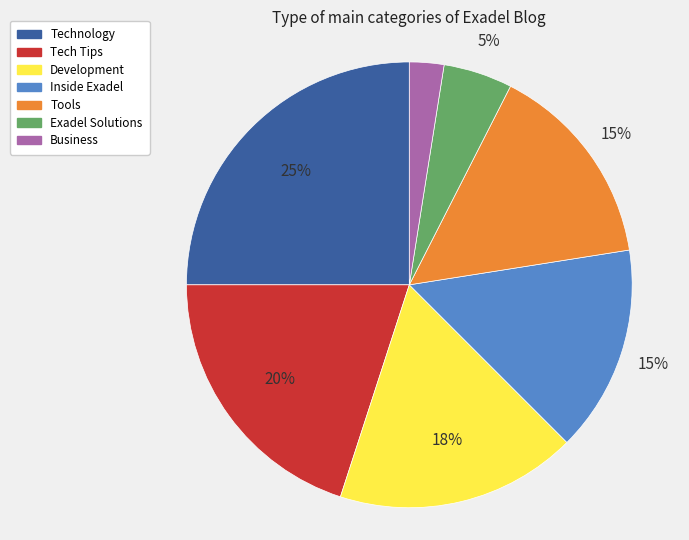

Which slice is the smallest?

Business